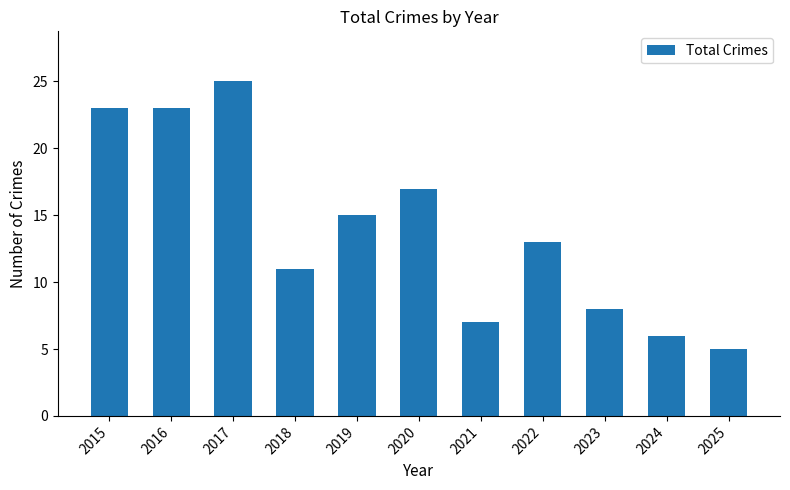

What is the average value?

14